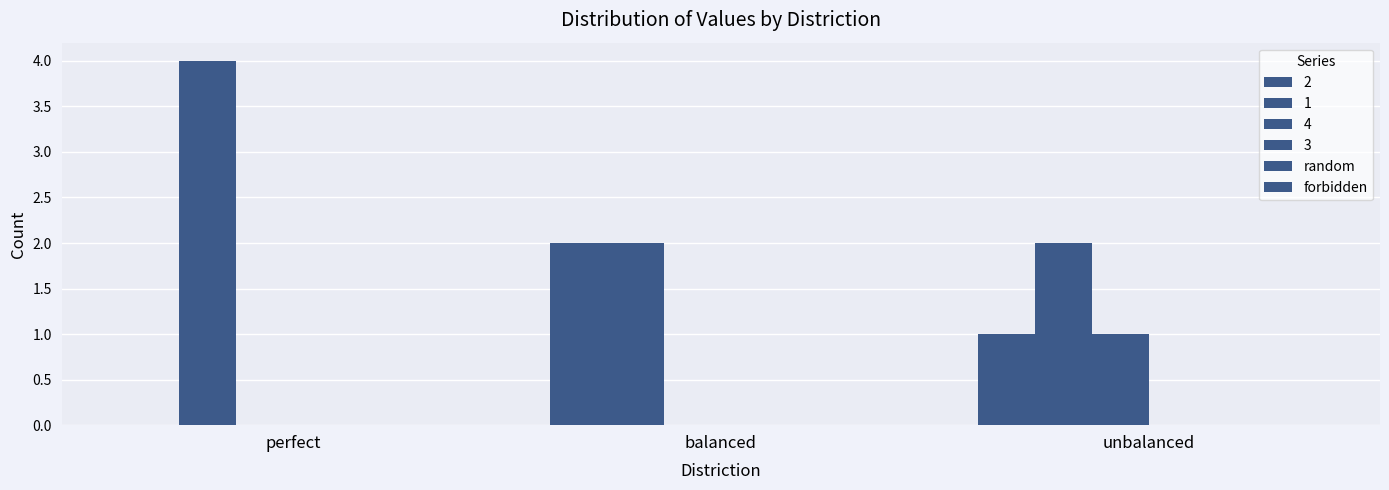

Are the bars grouped side by side (vs. stacked)?

Yes